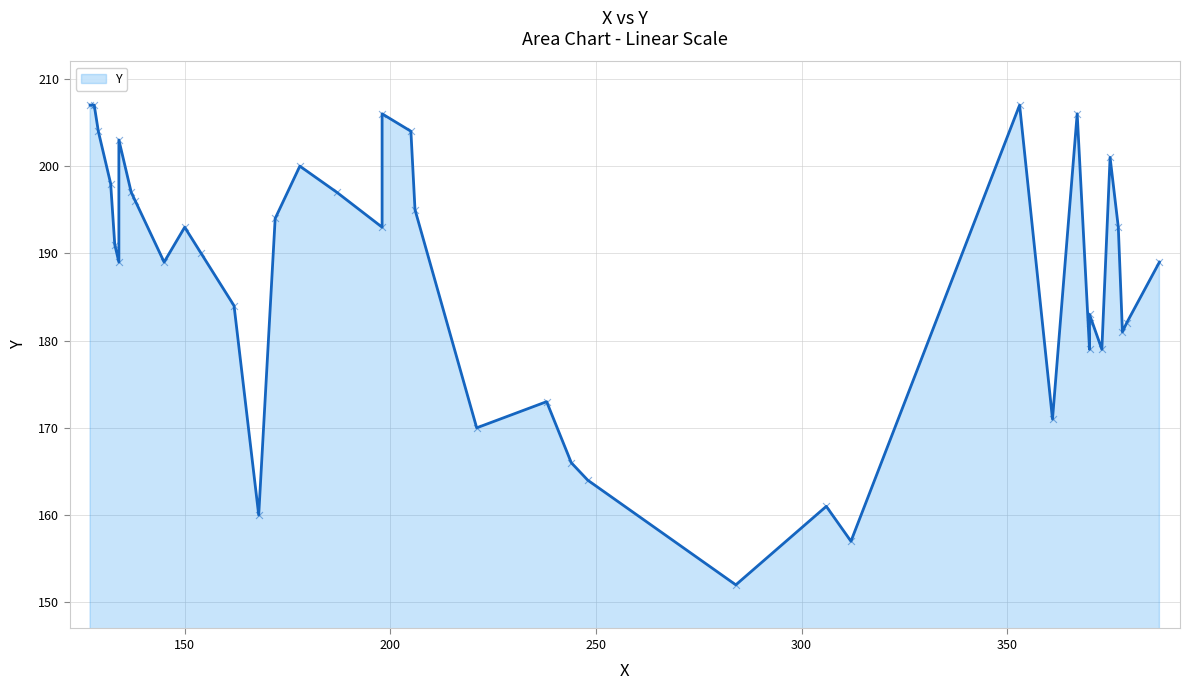

What is the ratio of the value at 5 to the value at 0?

1.1